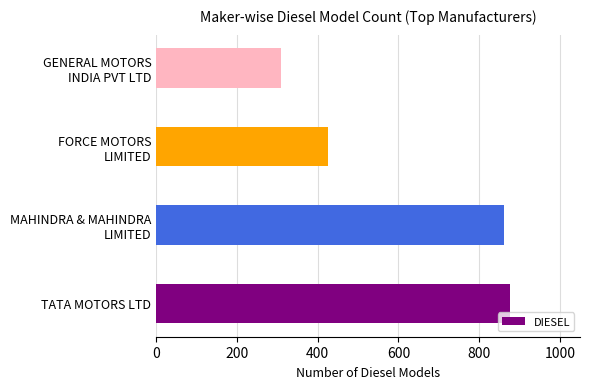

How many data points are less than 862?

2